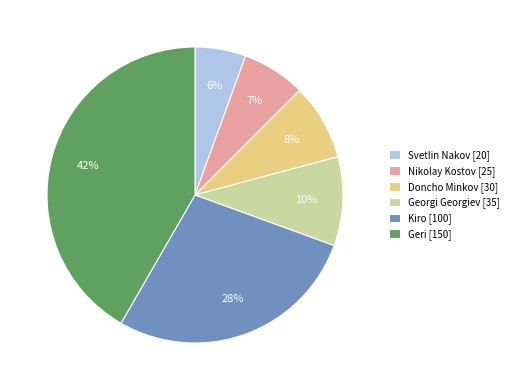

True or false: Nikolay Kostov accounts for 18% of the total.

False